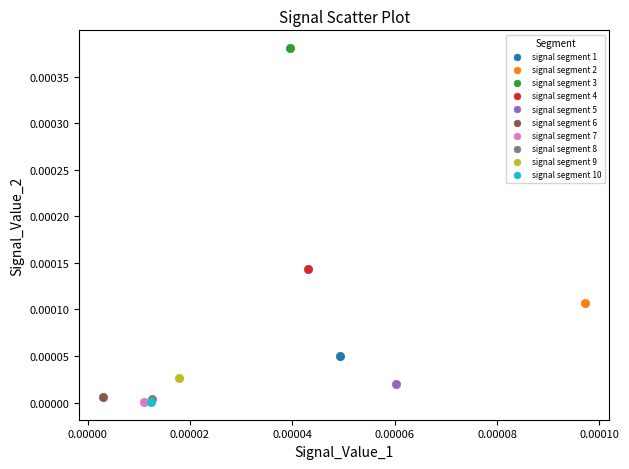

What are all the series names shown in the legend?

signal segment 1, signal segment 2, signal segment 3, signal segment 4, signal segment 5, signal segment 6, signal segment 7, signal segment 8, signal segment 9, signal segment 10